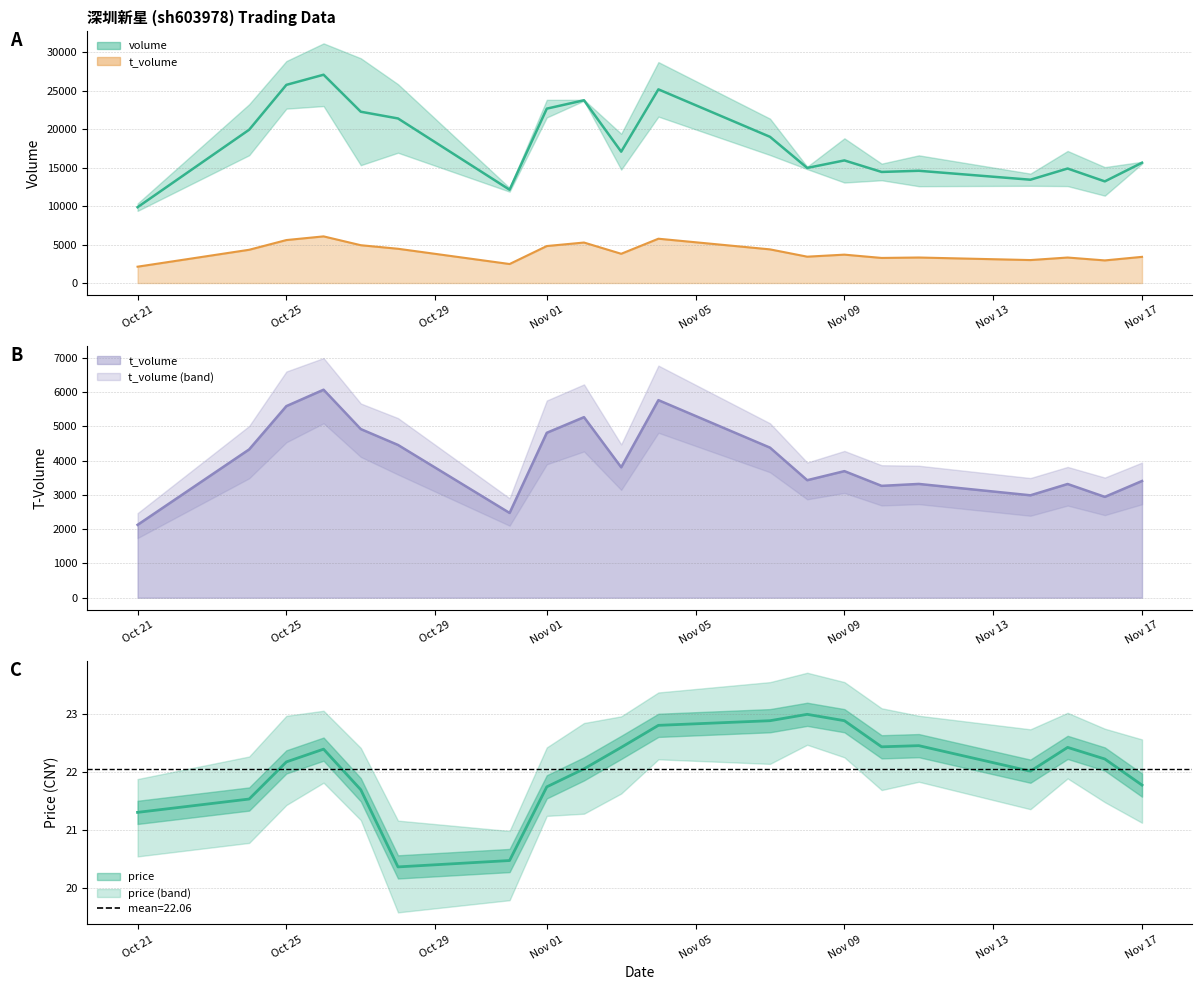

What is the sum of all price values?

441.2